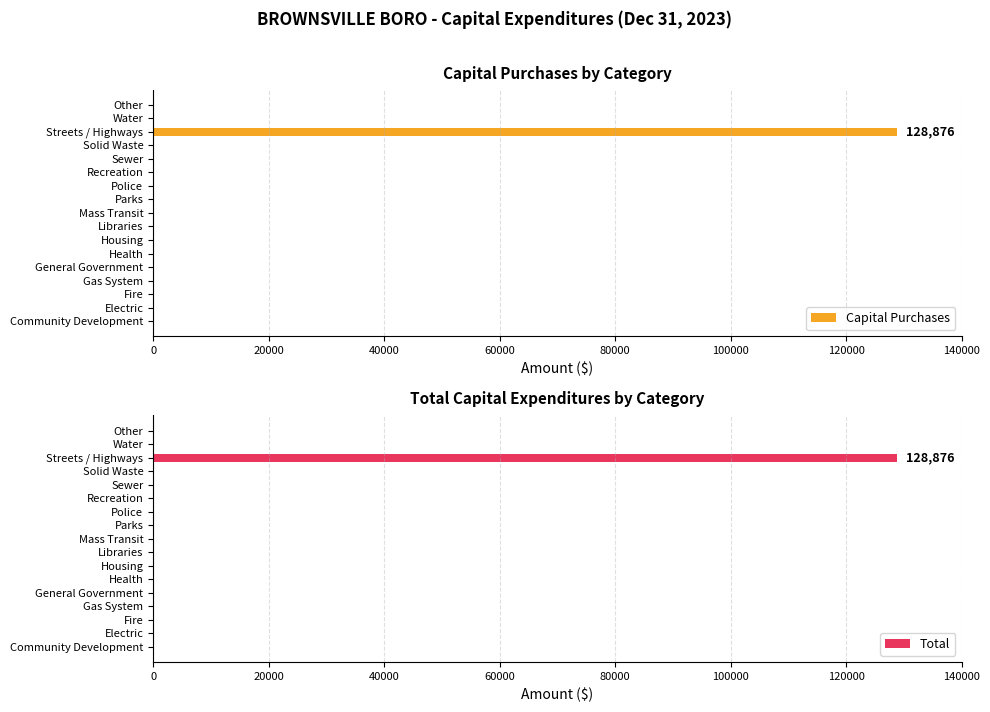

Which category has the highest value in the Capital Purchases series?

Streets / Highways